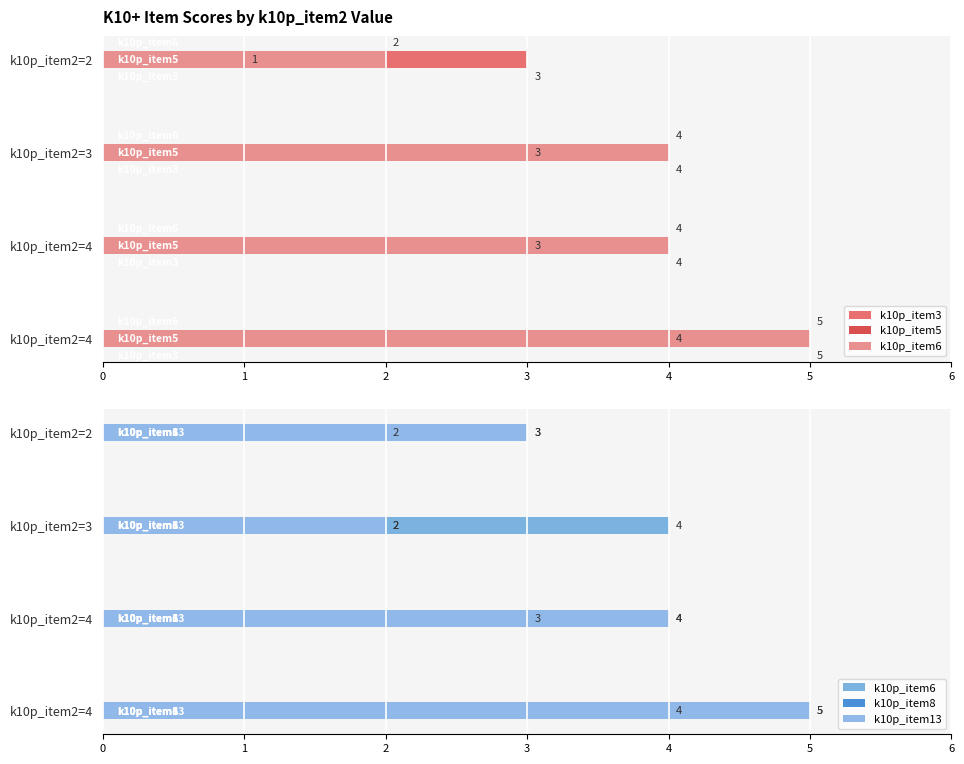

Which series has the widest spread of values?

k10p_item5